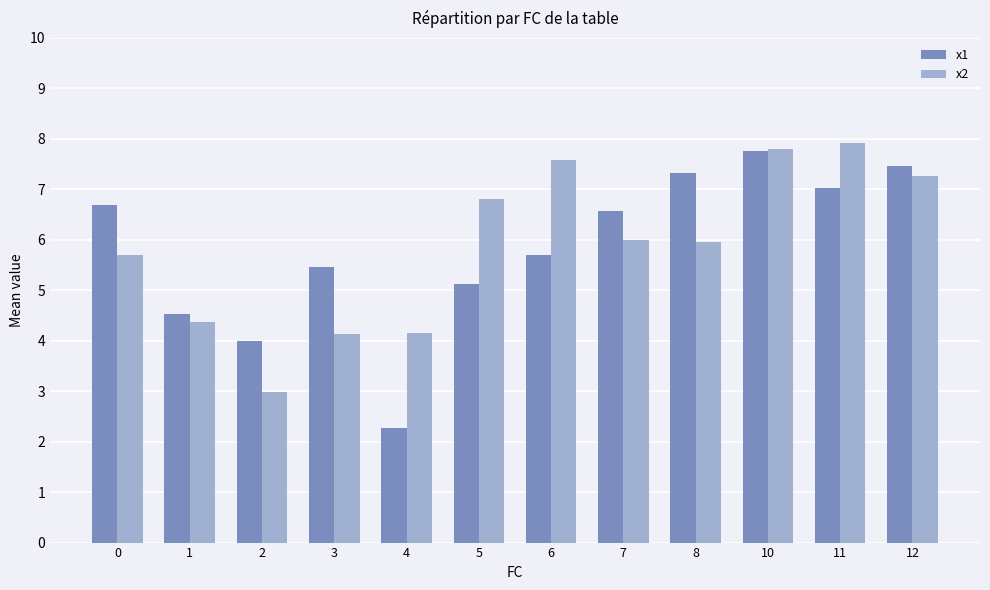

The value of x2 at 8 is 8.1. True or false?

False